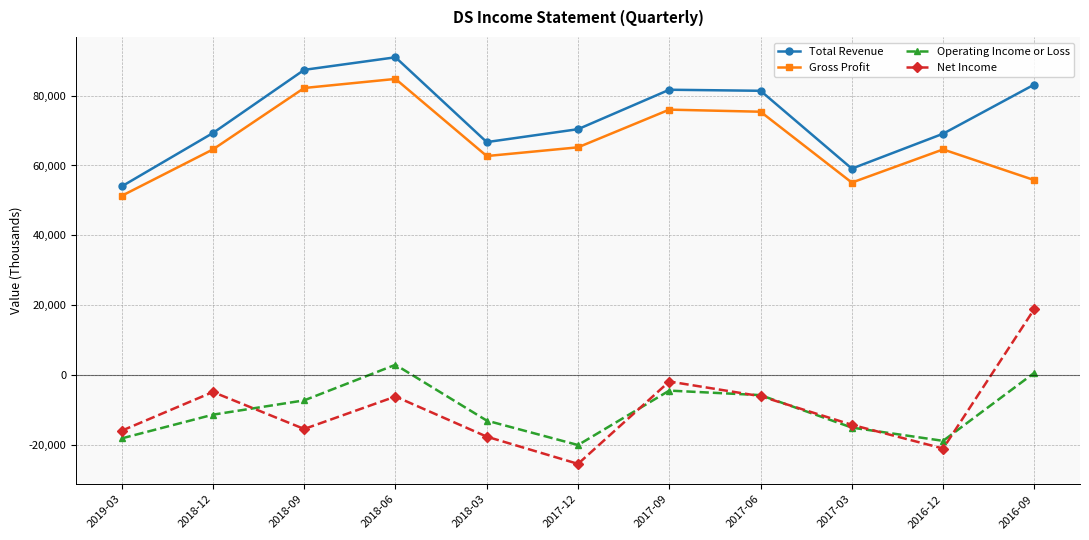

Does the chart have visible grid lines?

Yes